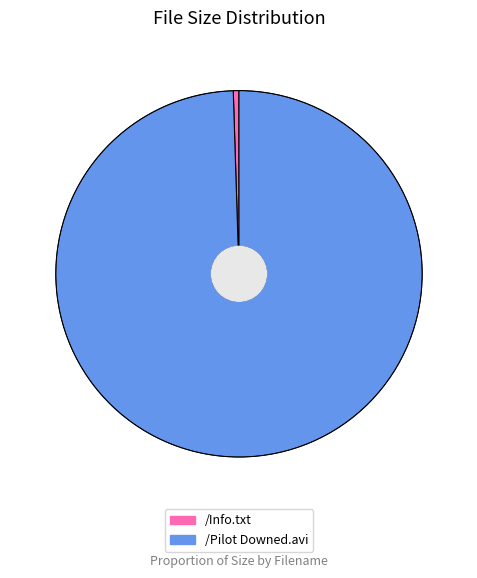

Is the sum of /Info.txt and /Pilot Downed.avi greater than half?

Yes